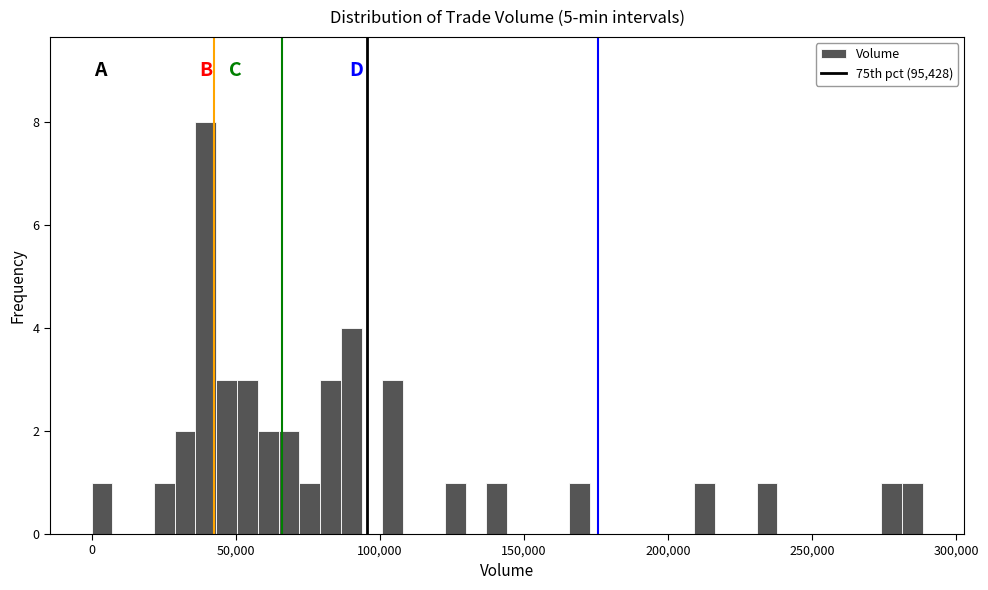

Around what value on the x-axis is the tallest bar? Give the approximate position of its centre, as read against the axis.

40000